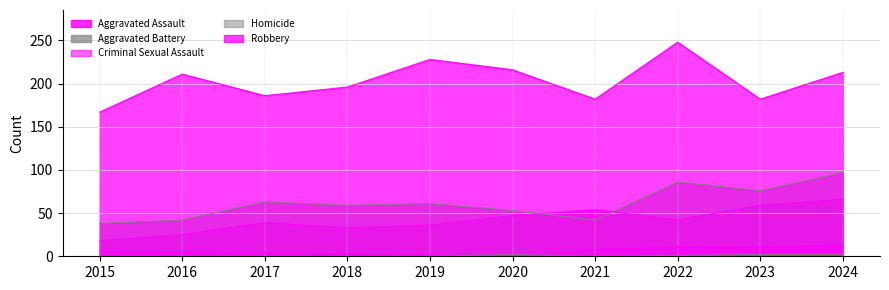

What is the average value of the Aggravated Battery series?

62